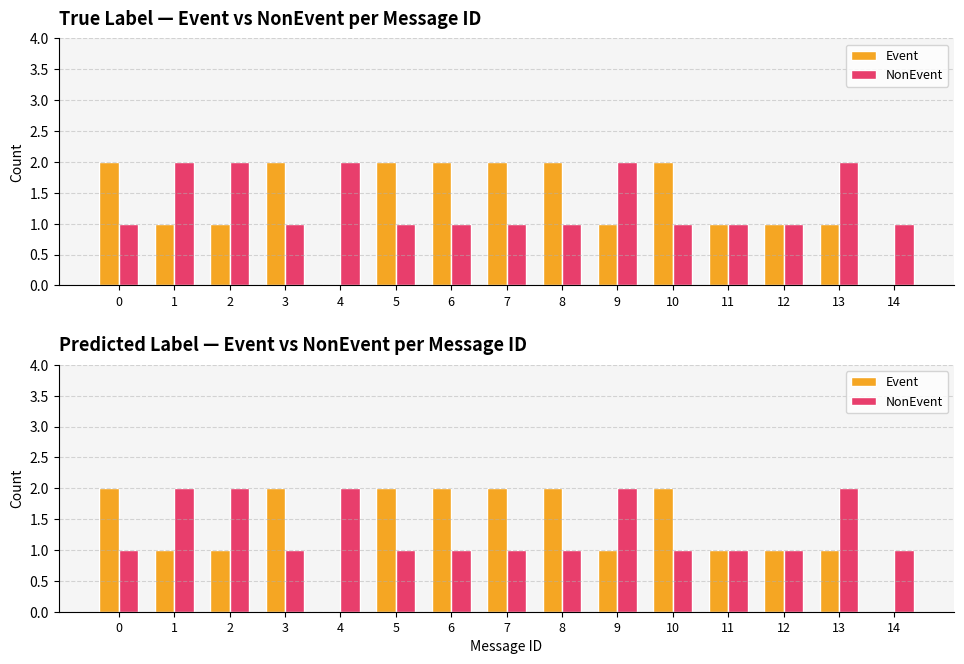

The value of Event at 8 is 1. True or false?

False